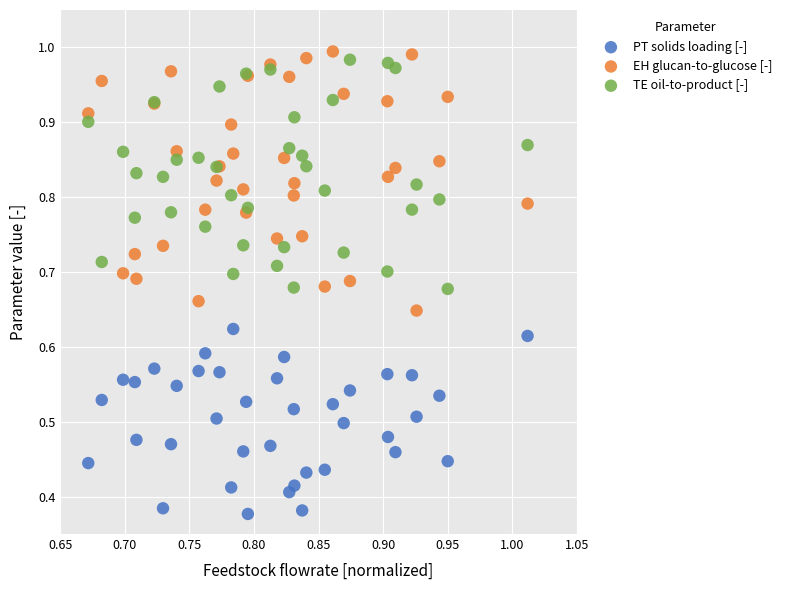

Which series has the widest spread of Y values?

EH glucan-to-glucose [-]